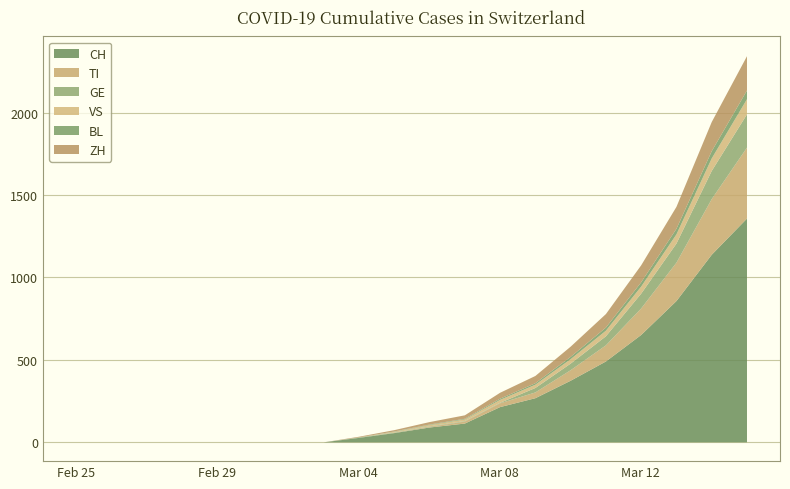

Reading left to right, list all the values displayed in this chart.

CH: 0	0	0	0	0	0	0	0	27	56	90	114	214	268	374	491	652	858	1139	1359
TI: 0	0	0	0	0	0	0	0	0	0	4	12	23	35	64	98	161	233	338	431
GE: 0	0	0	0	0	0	0	0	3	3	3	3	3	27	40	55	90	116	171	202
VS: 0	0	0	0	0	0	0	0	0	5	8	10	18	20	27	34	43	56	76	92
BL: 0	0	0	0	0	0	0	0	0	2	3	4	7	9	14	19	26	34	44	53
ZH: 0	0	0	0	0	0	0	0	4	8	15	21	36	44	62	82	103	133	177	208